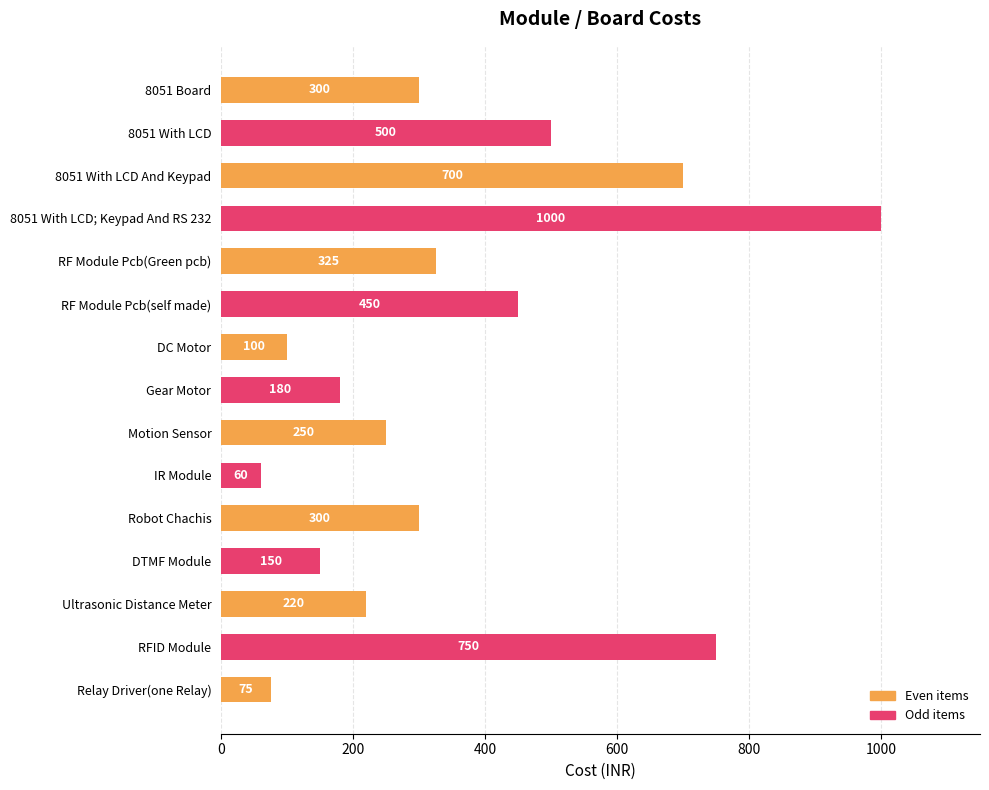

What is the label of the 10th bar from the top?

IR Module